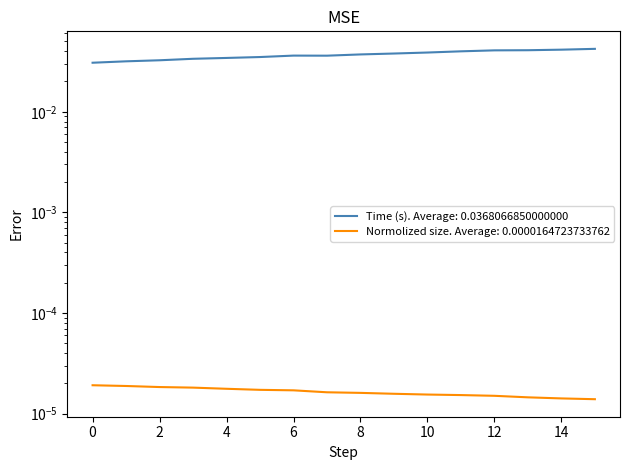

True or false: Time (s) and Normolized size intersect in this chart.

False